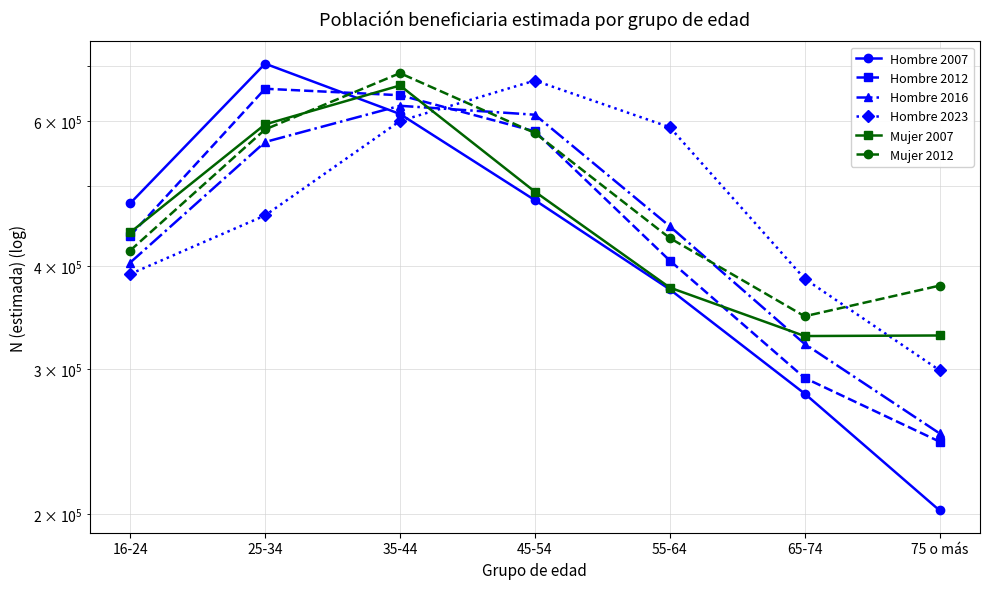

Rank the series by their maximum value, from lowest to highest.

Hombre 2016, Hombre 2012, Mujer 2007, Hombre 2023, Mujer 2012, Hombre 2007